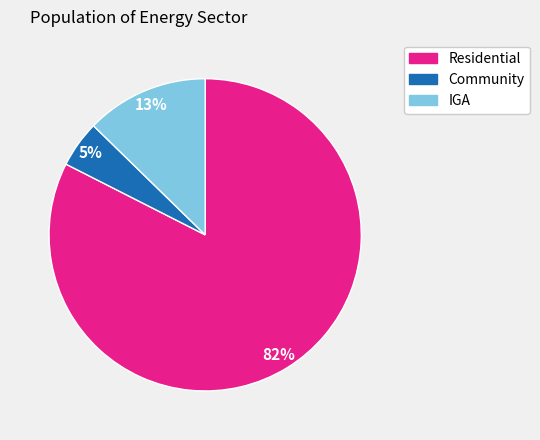

Is Community the majority of the pie?

No